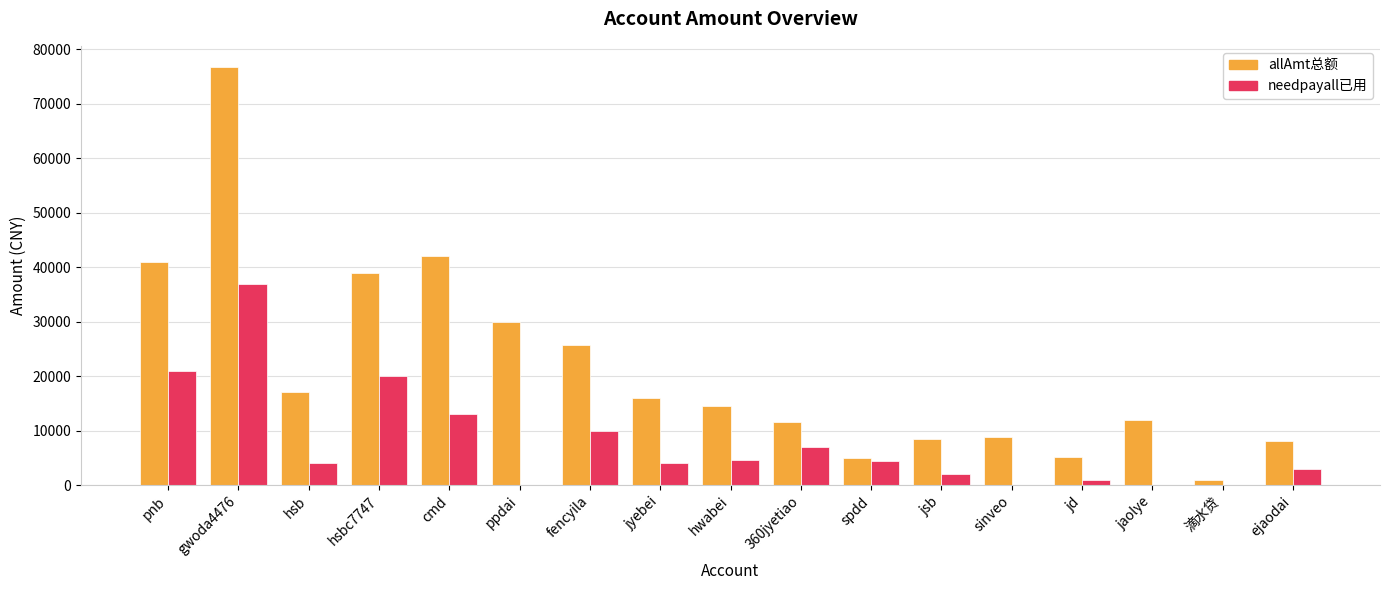

Are the bars horizontal?

No